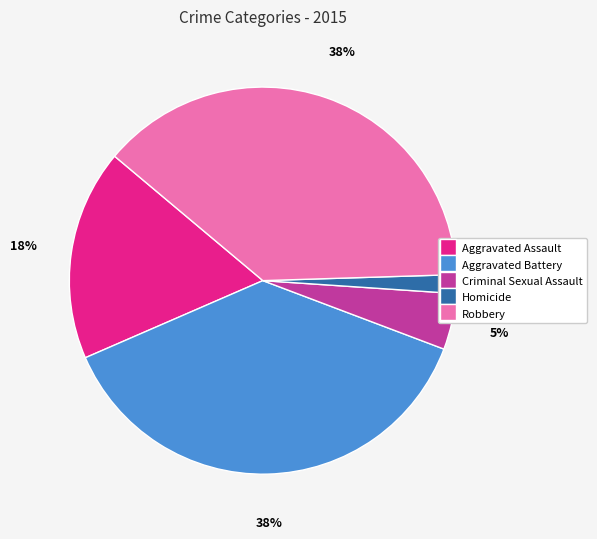

Combined, do Homicide and Robbery account for over 50%?

No